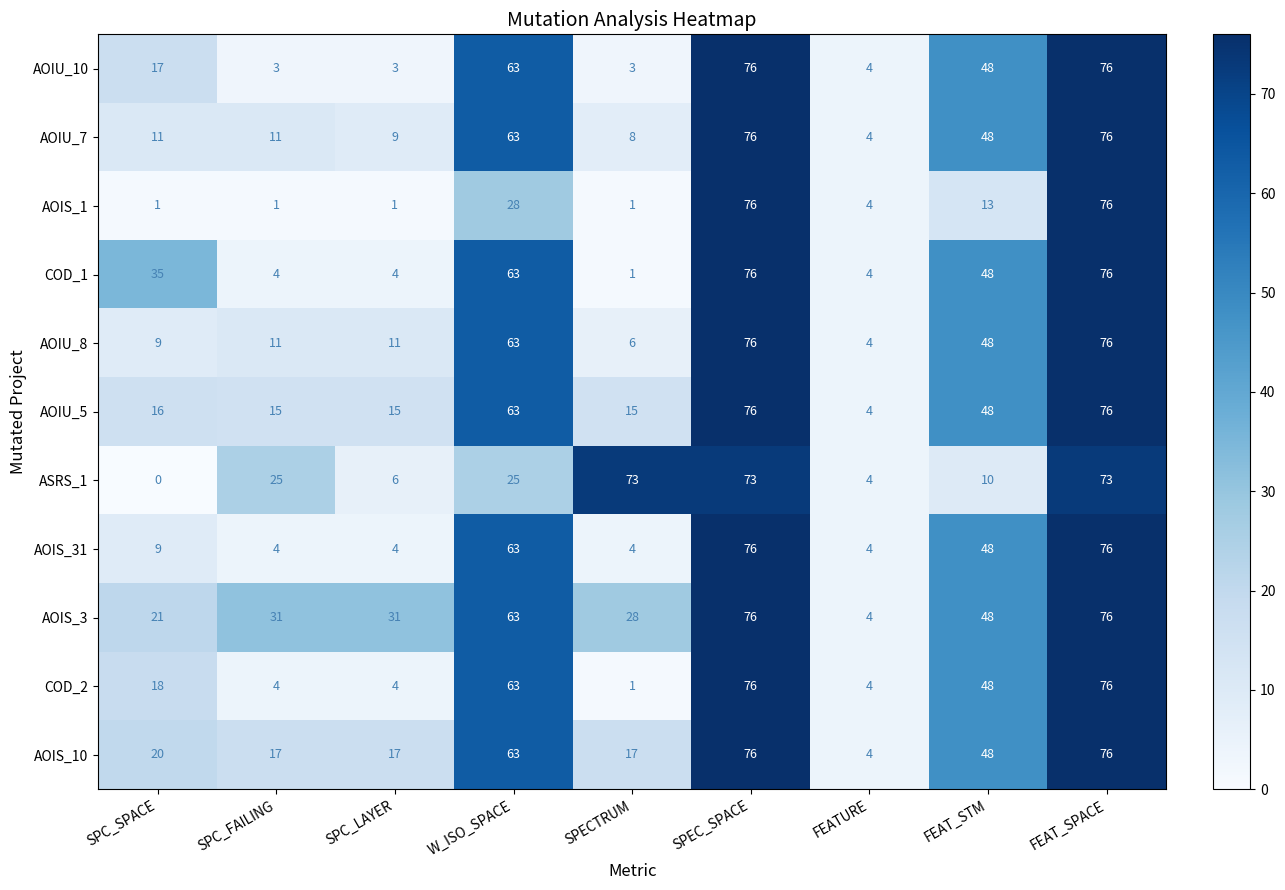

Count the number of data series in this chart.

11